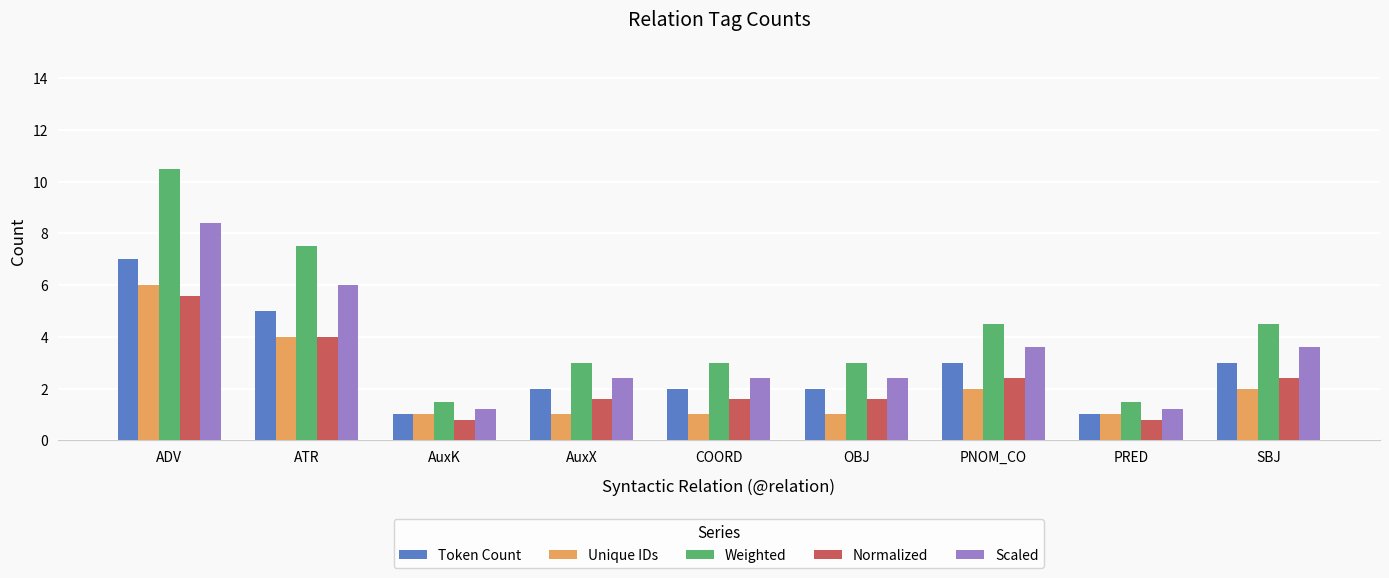

What is the spread (max minus min) of values at OBJ?

2.0